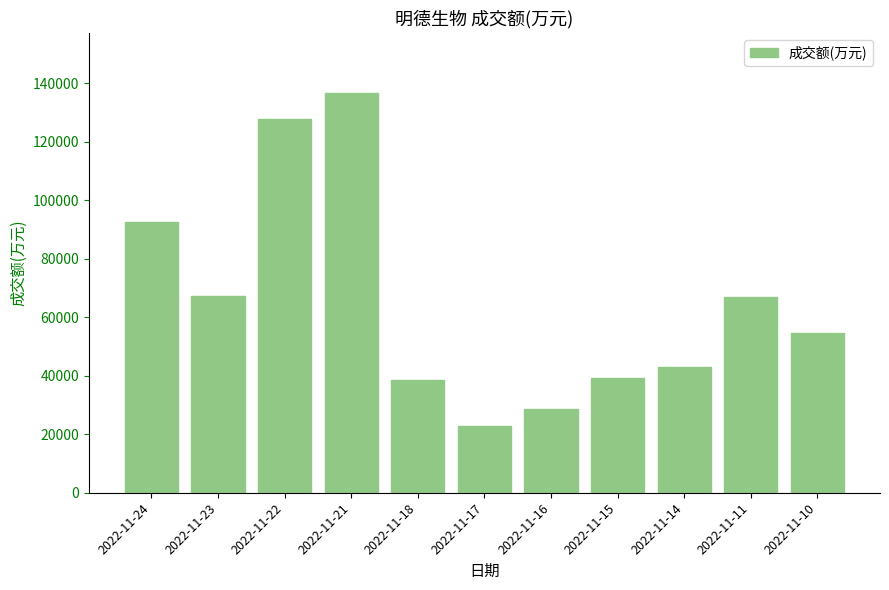

Which category has the lowest value across all series?

2022-11-17